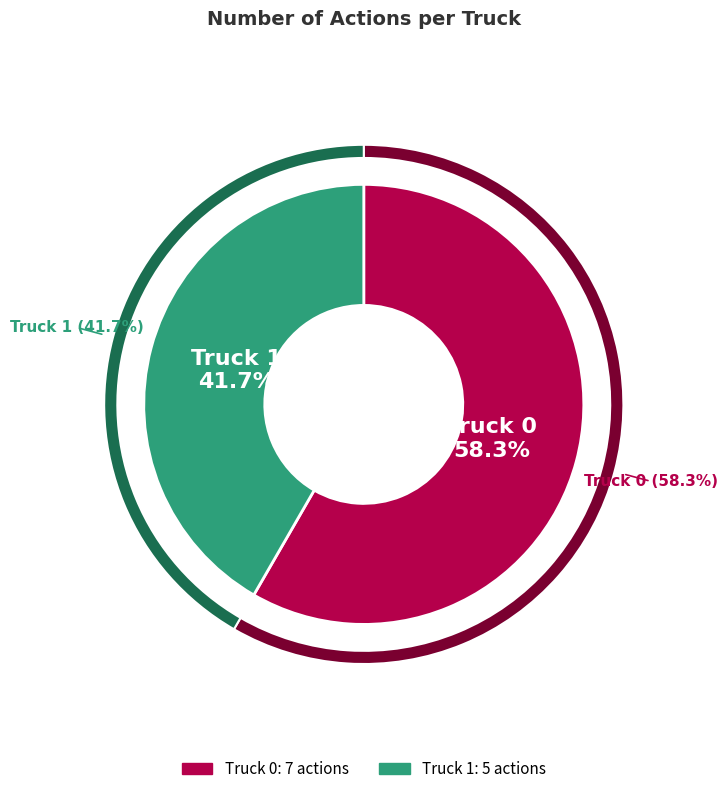

To the nearest percent, what is the average slice percentage?

50%